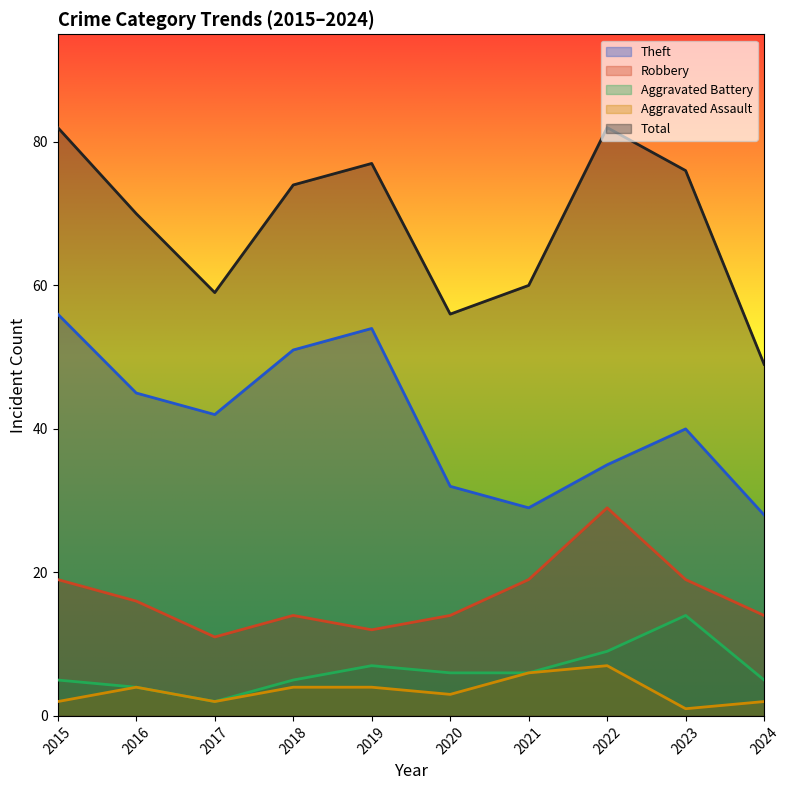

Which series has the largest total across all categories?

Total